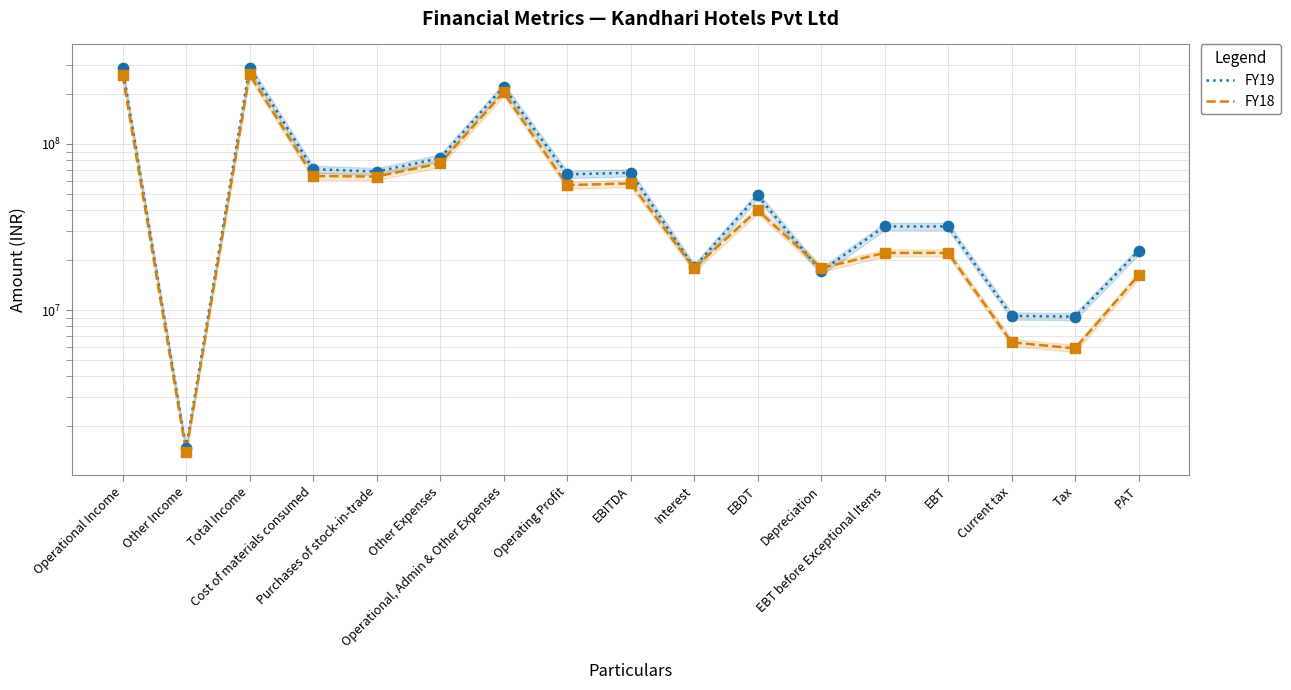

Which series contains the highest Y value?

FY19